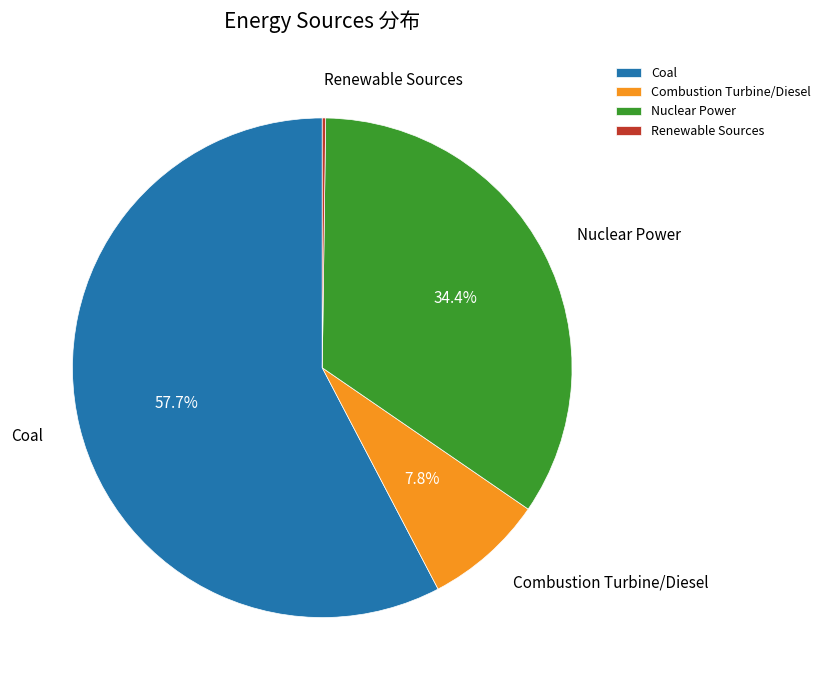

Which slice represents more than half of the pie?

Coal